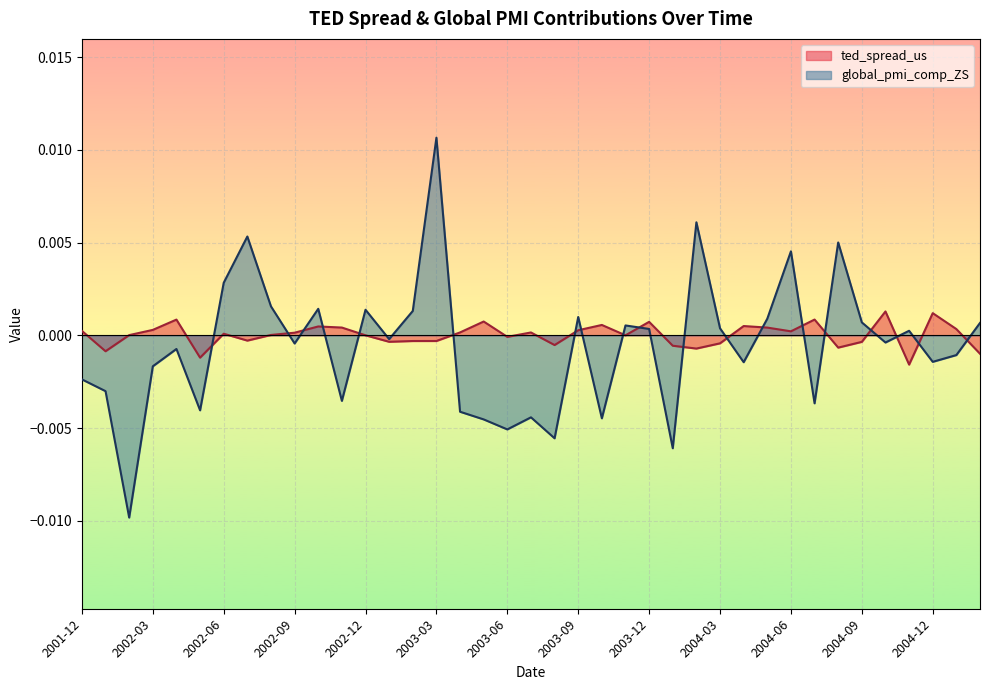

How many values in global_pmi_comp_ZS are below zero?

21